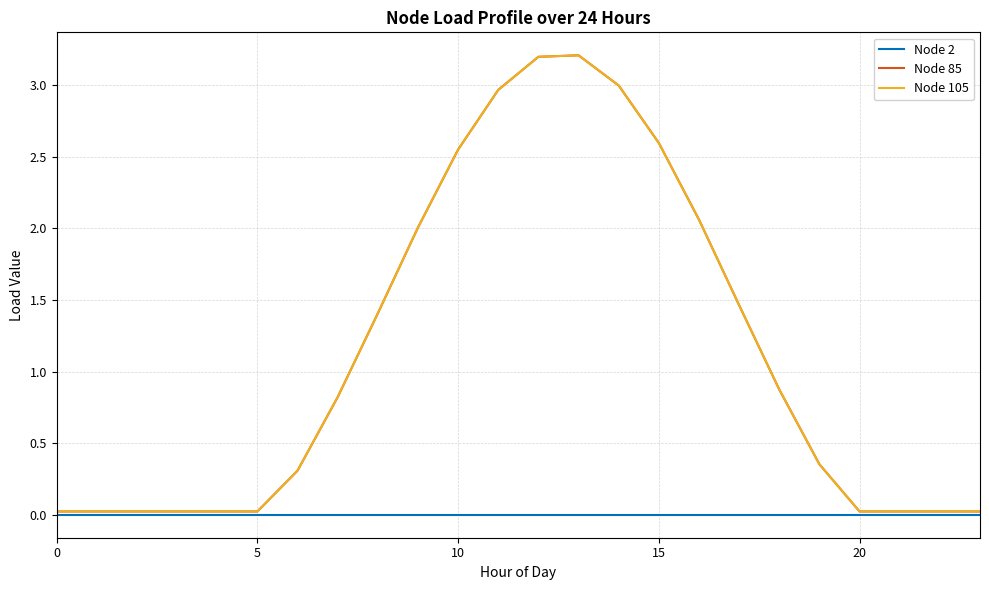

Is this an area chart (filled region under the line)?

No